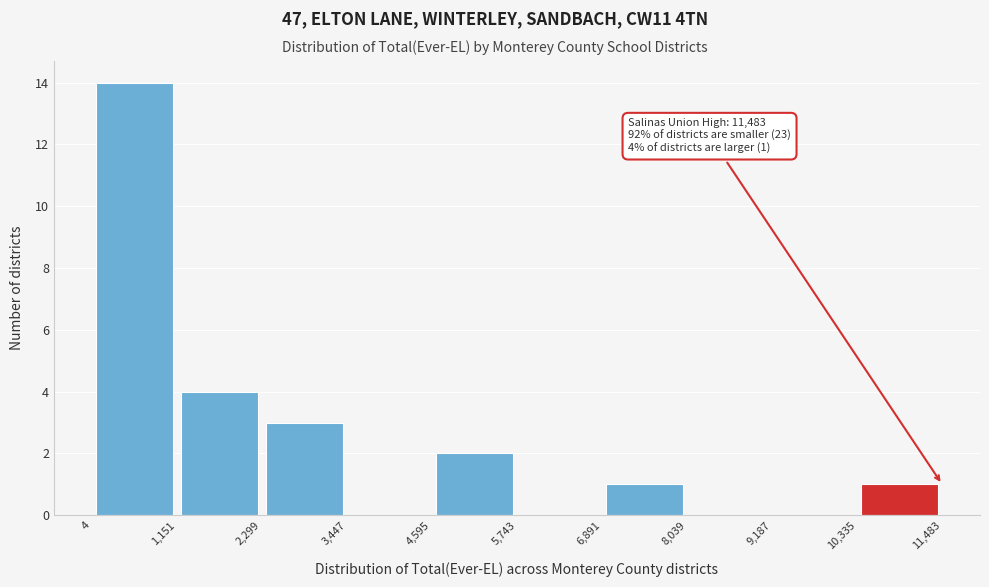

Which range on the x-axis has the tallest bar?

4 to 1,151